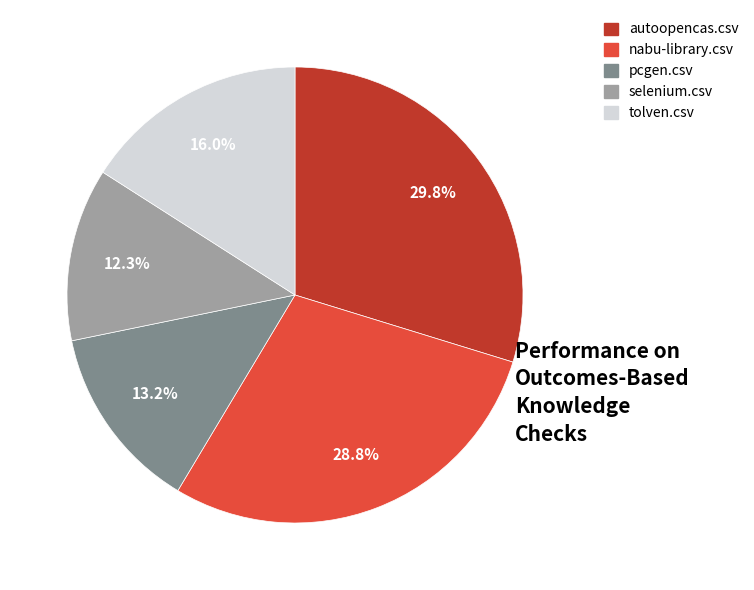

True or false: tolven.csv accounts for 16% of the total.

True